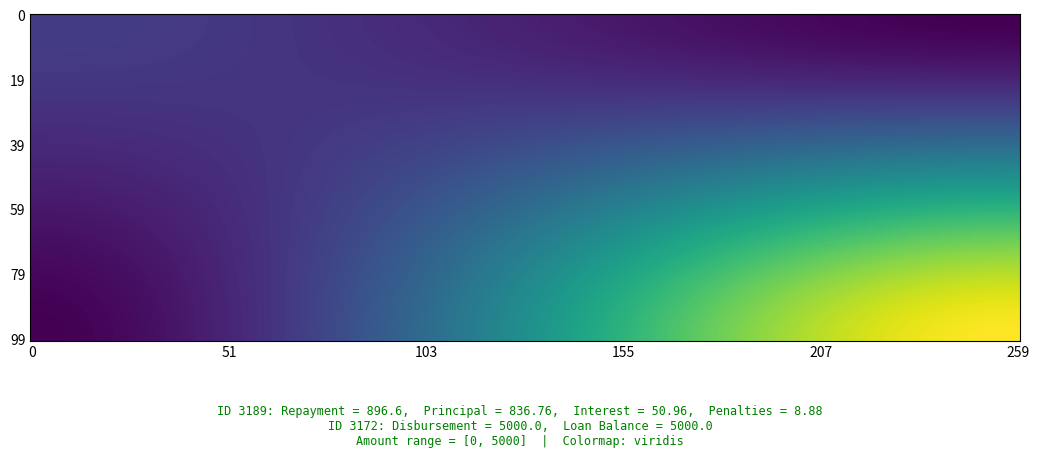

What is the approximate value of 3189 at Repayment?

896.6